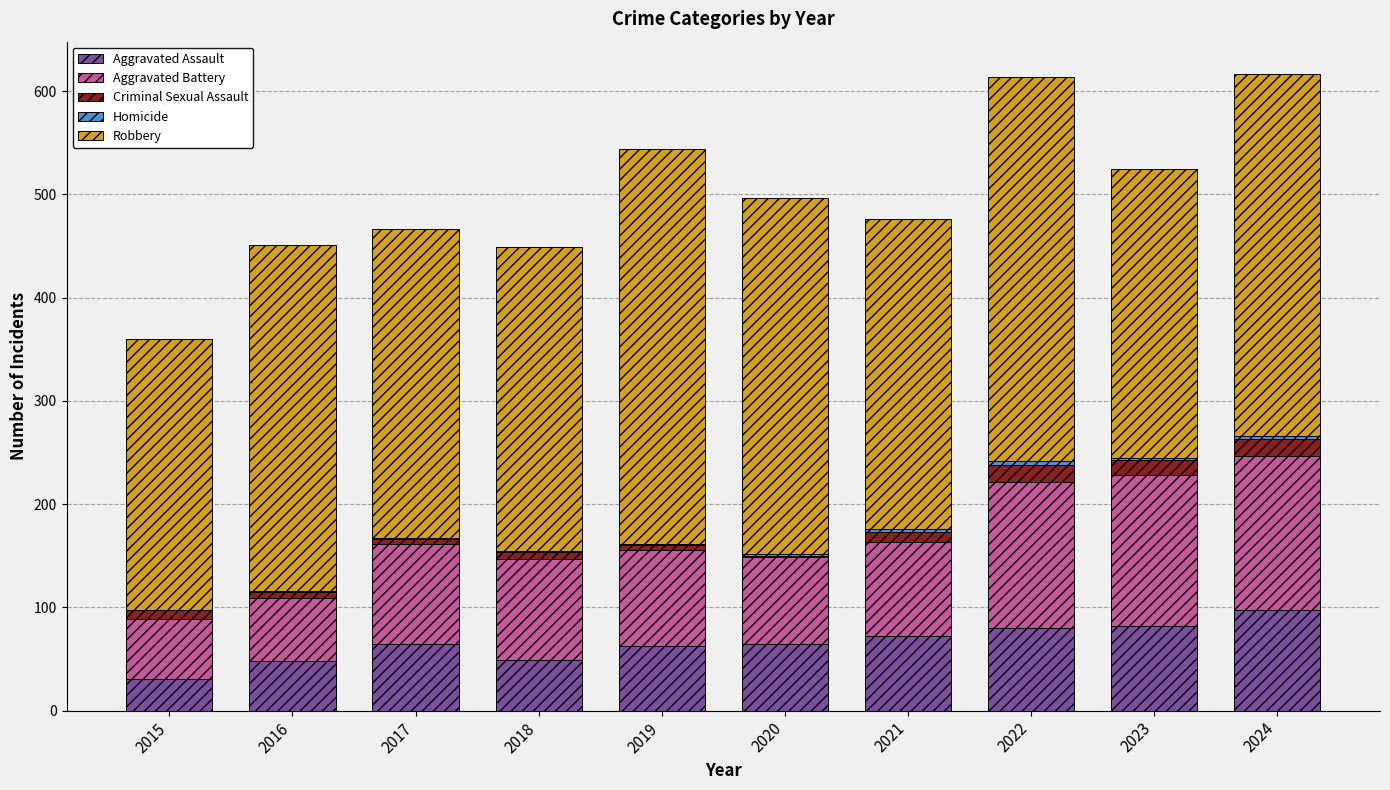

Is it true that Aggravated Assault equals 65 at 2020?

True